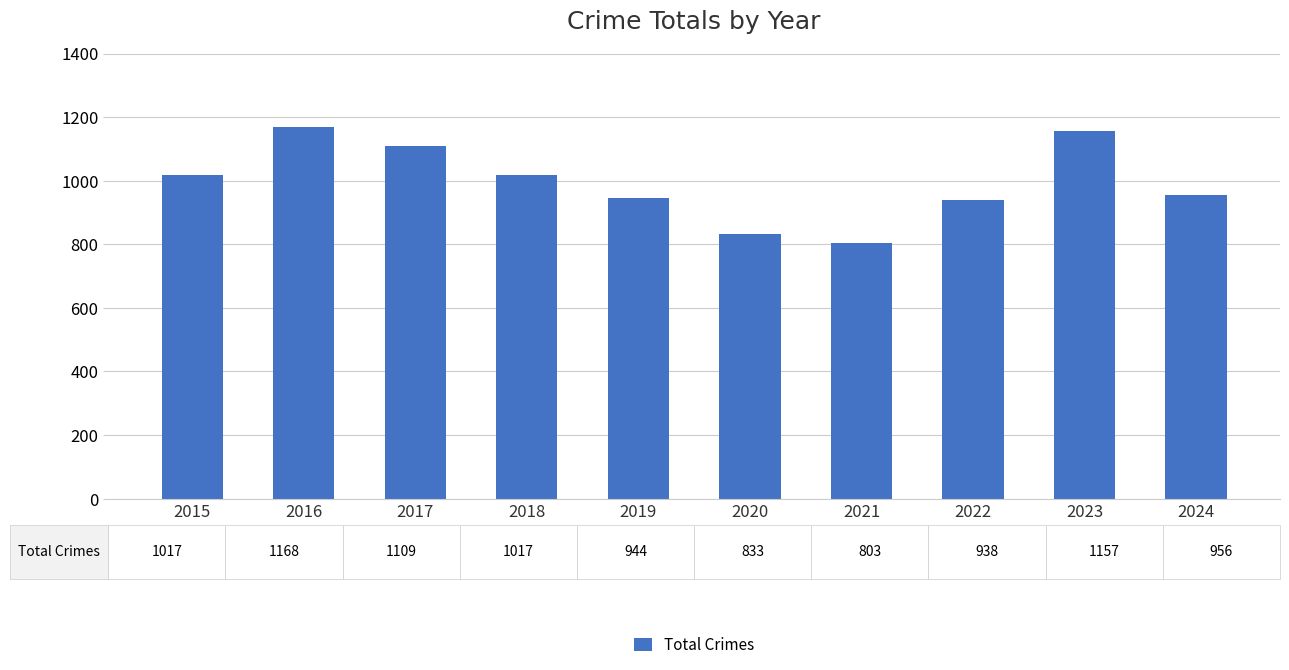

True or false: the data shows 405 at 2021.

False